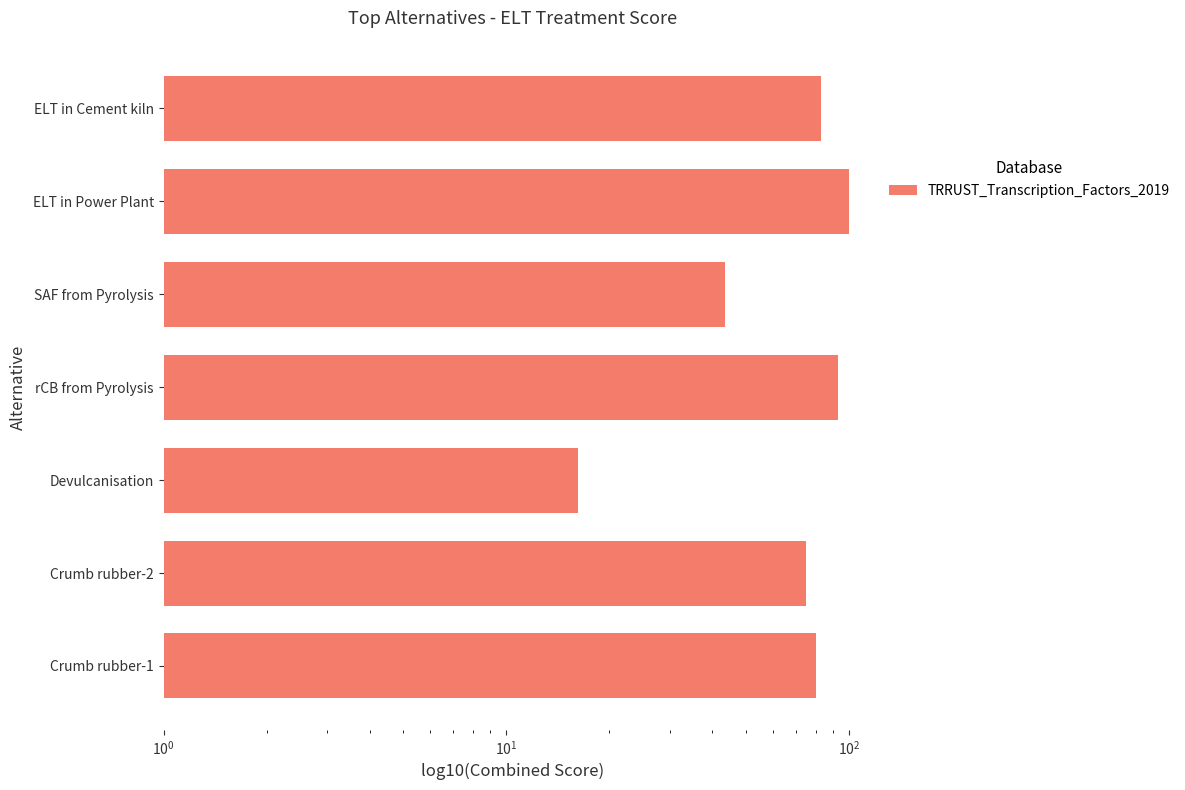

How many data points are above 80?

4